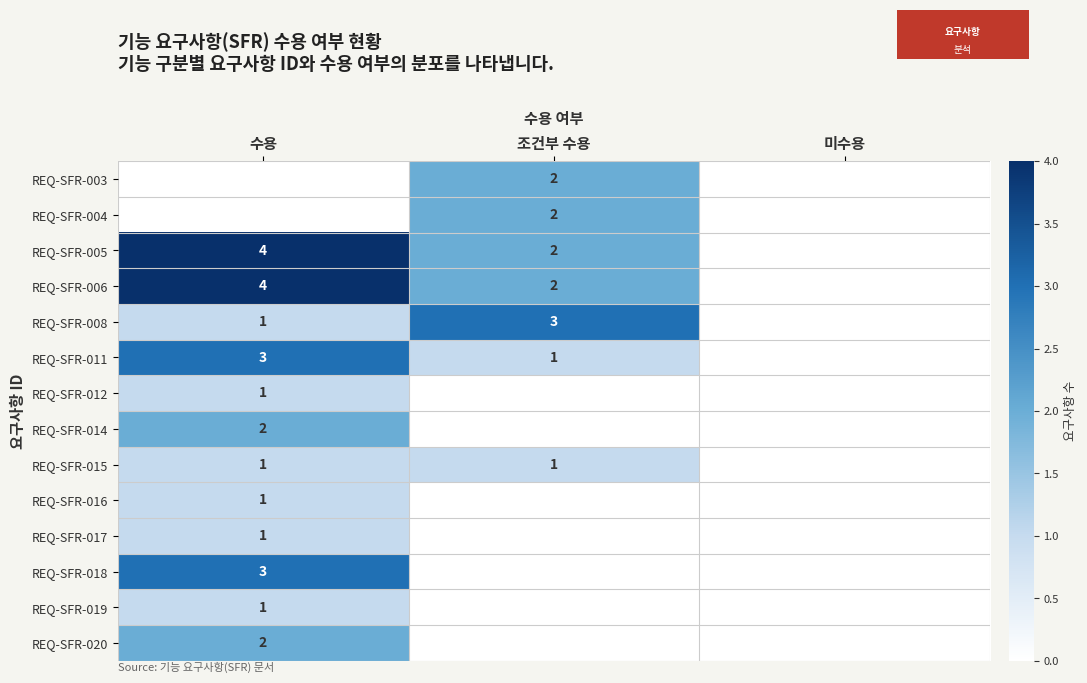

The value of REQ-SFR-005 at 수용 is 3. True or false?

False